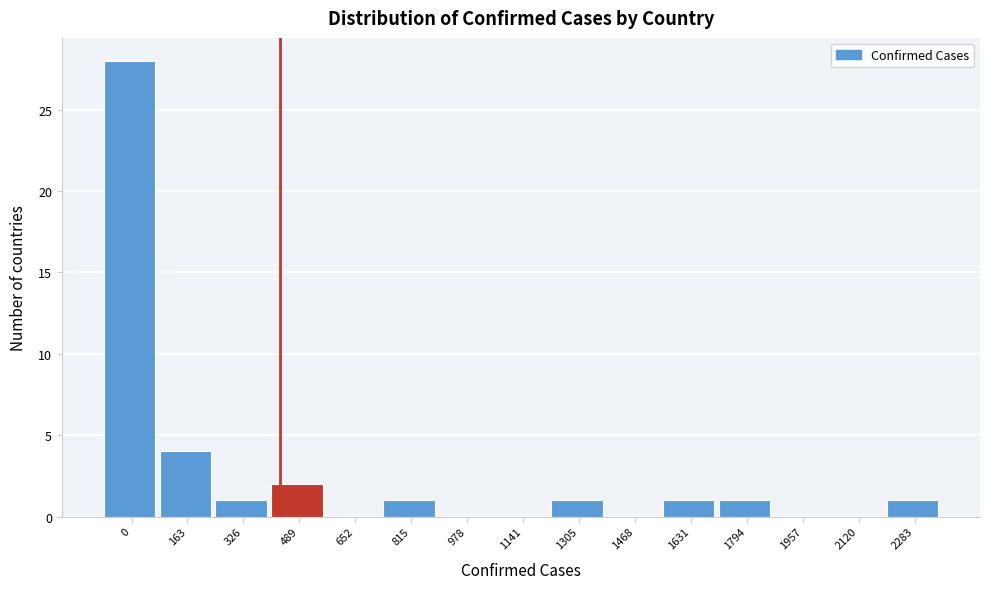

Reading left to right, list all the values displayed in this chart.

0=28	163=4	326=1	489=2	652=0	815=1	978=0	1141=0	1305=1	1468=0	1631=1	1794=1	1957=0	2120=0	2283=1